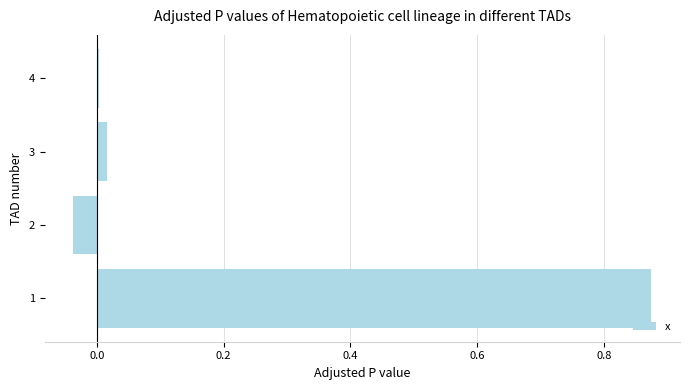

The chart shows a value of 0.0 at 4. True or false?

True